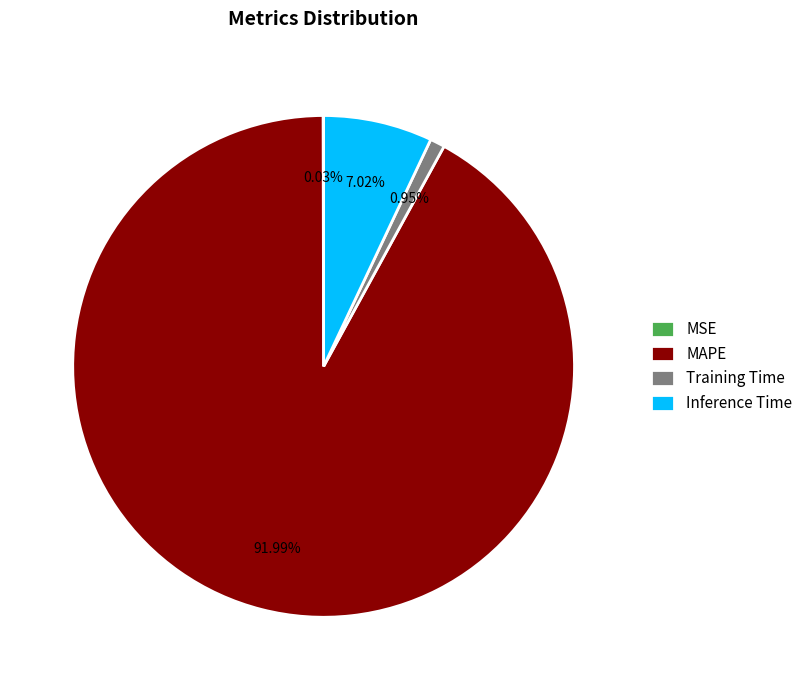

Which category has the biggest portion of the pie?

MAPE